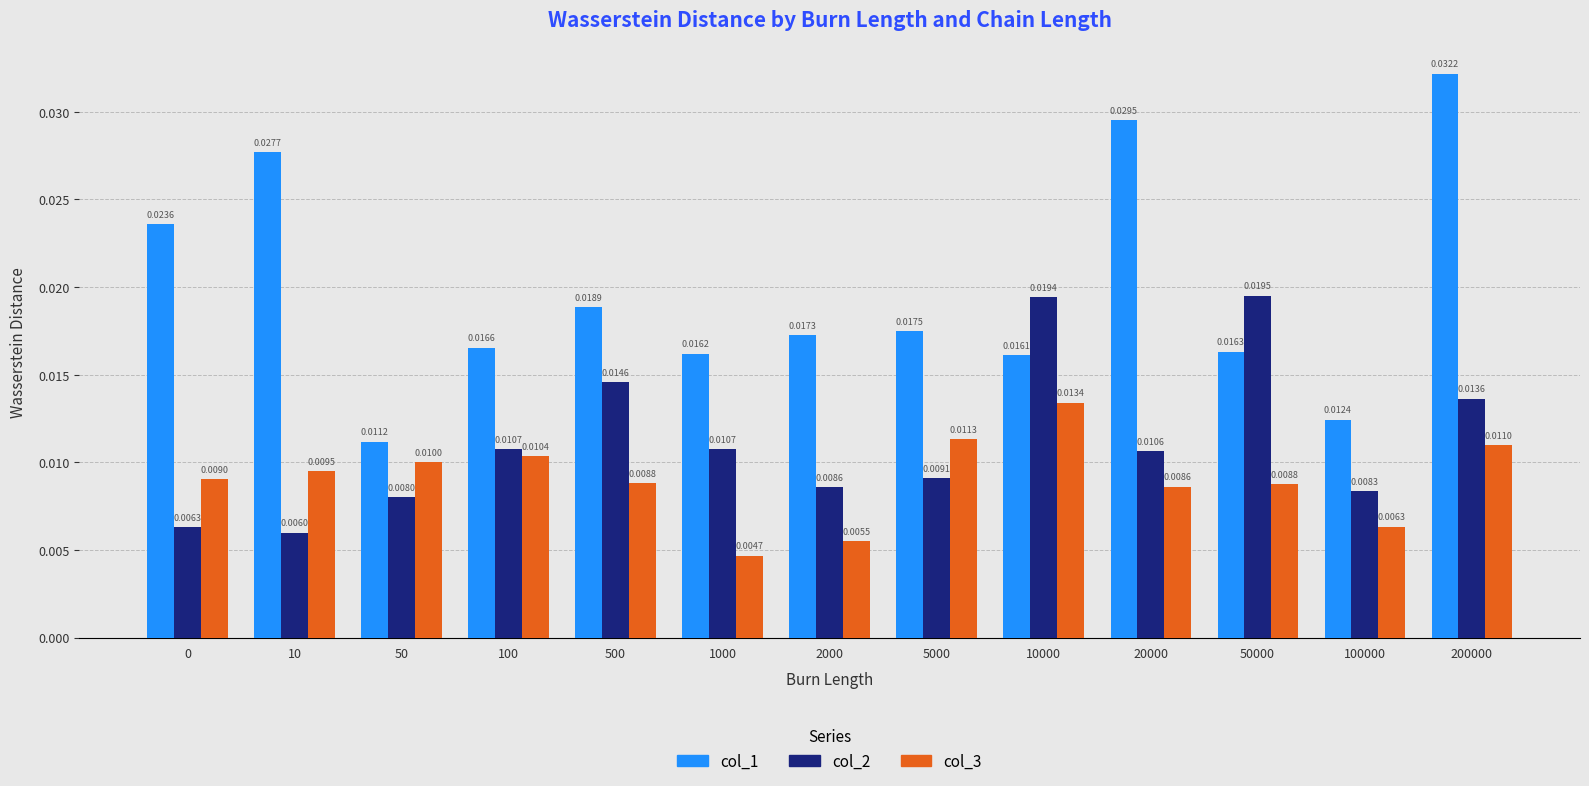

How many series are shown in this chart?

3